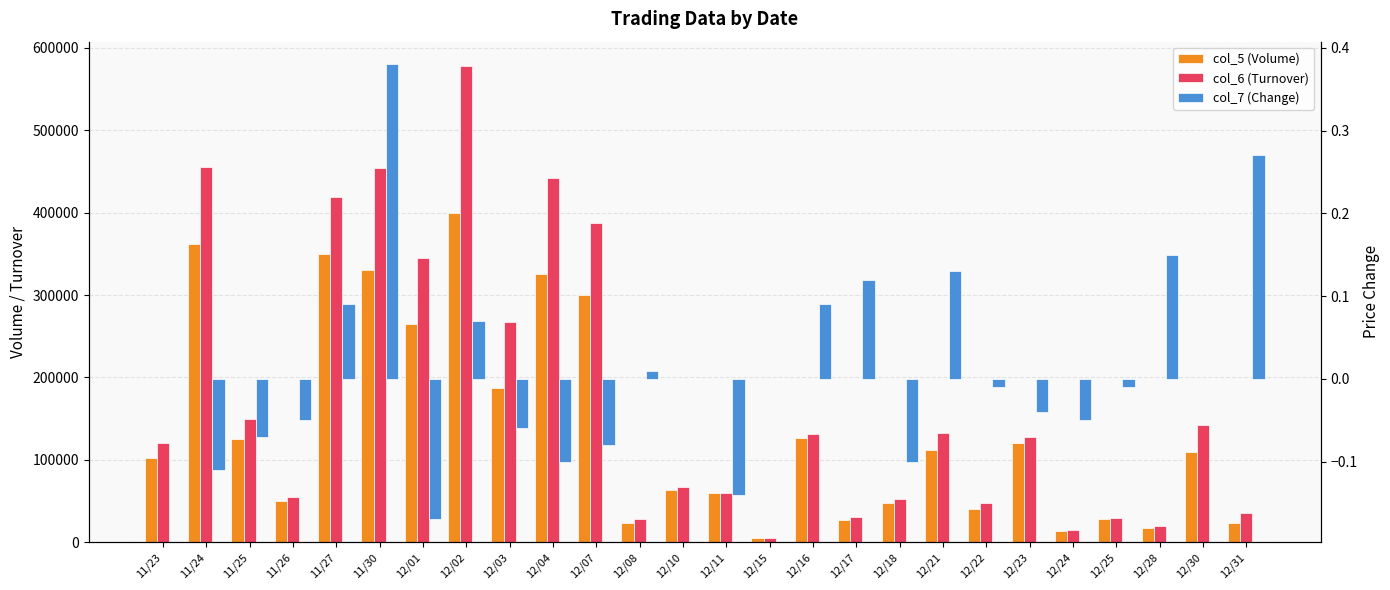

Is it true that col_5 (Volume) equals 265000.0 at 12/01?

True